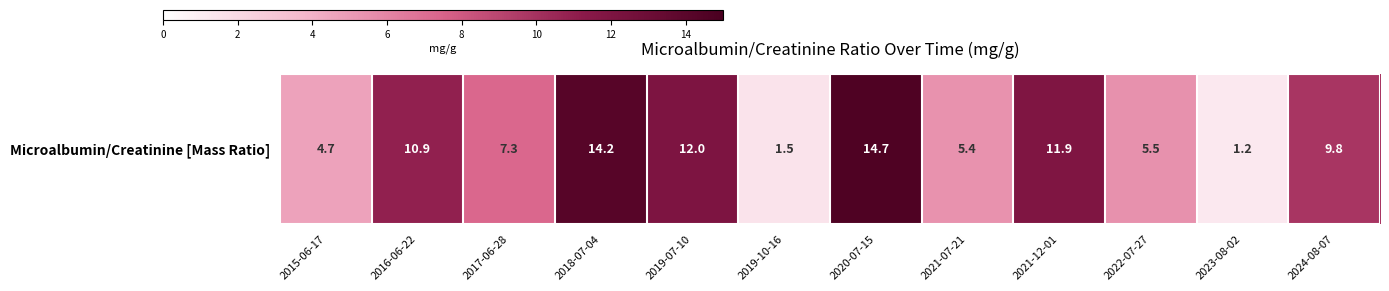

Where does the data first go above 9?

2016-06-22